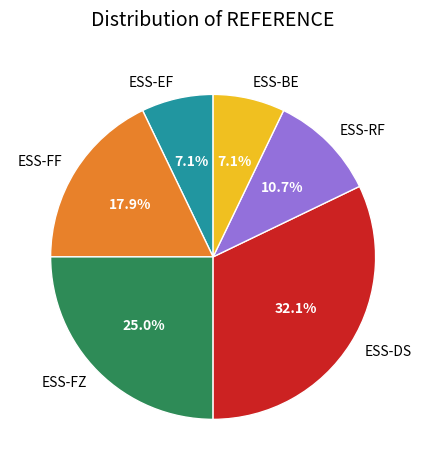

Which slice is the largest?

ESS-DS